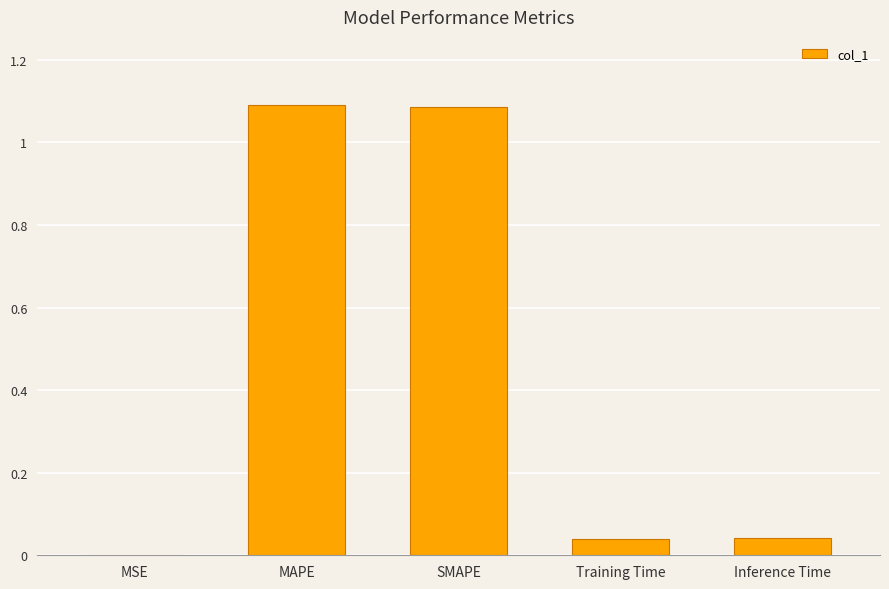

What is the sum of the values at SMAPE and MAPE?

2.2